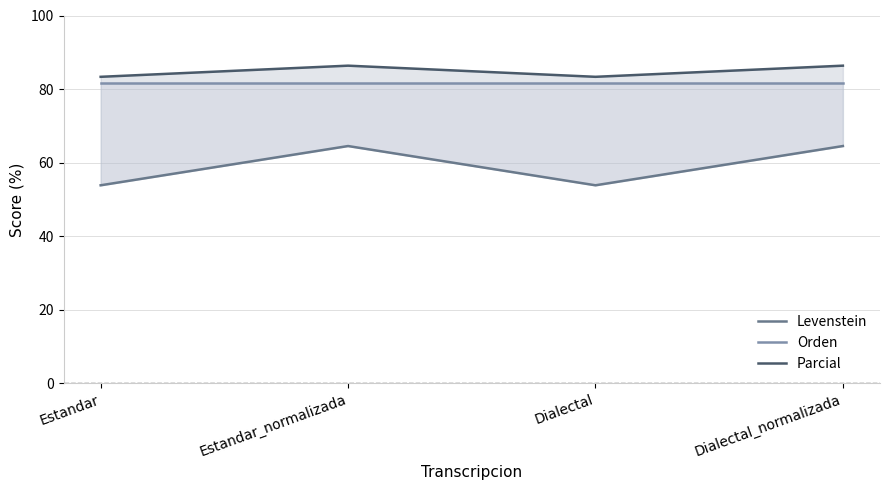

The Orden series shows 52.6 at Dialectal. True or false?

False